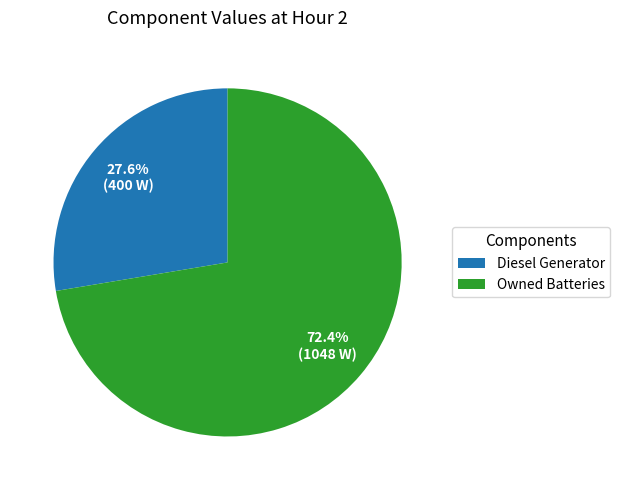

How many slices are in this pie chart?

2